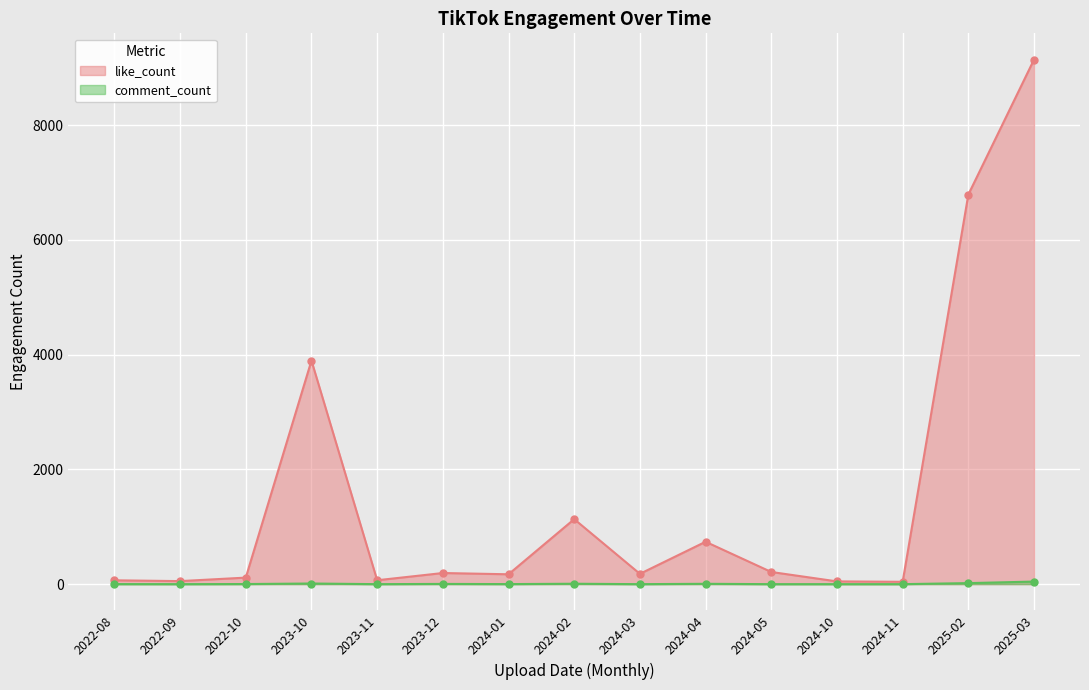

True or false: like_count has more than 2 interior local peaks.

True